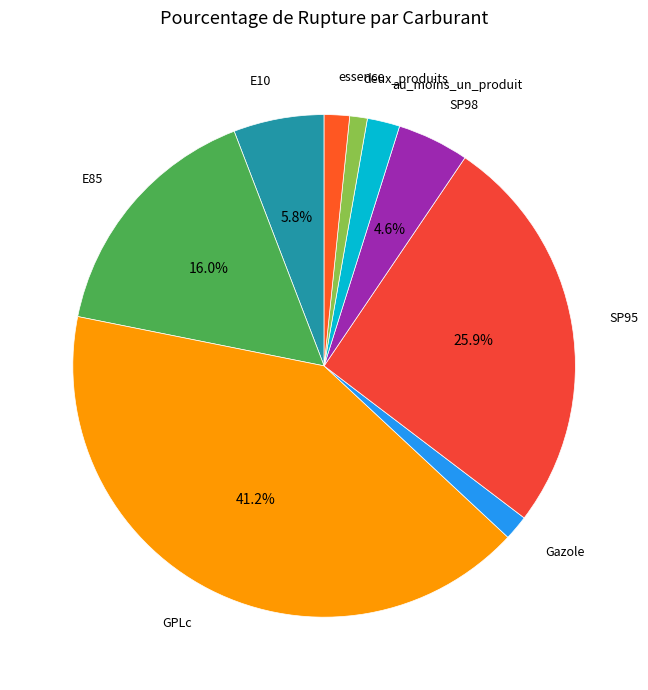

How much of the chart is everything except E85?

84.0%